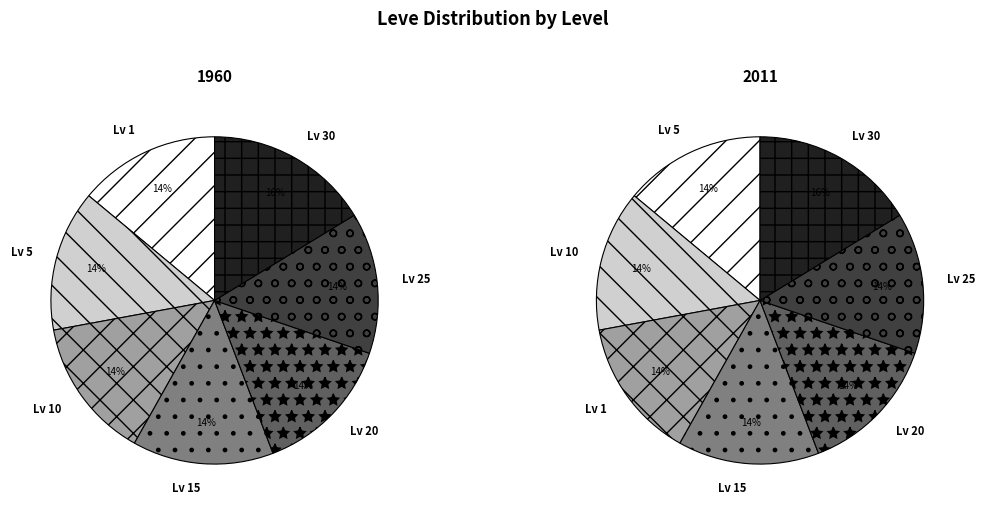

The 24 slice represents 15% of the pie. True or false?

False